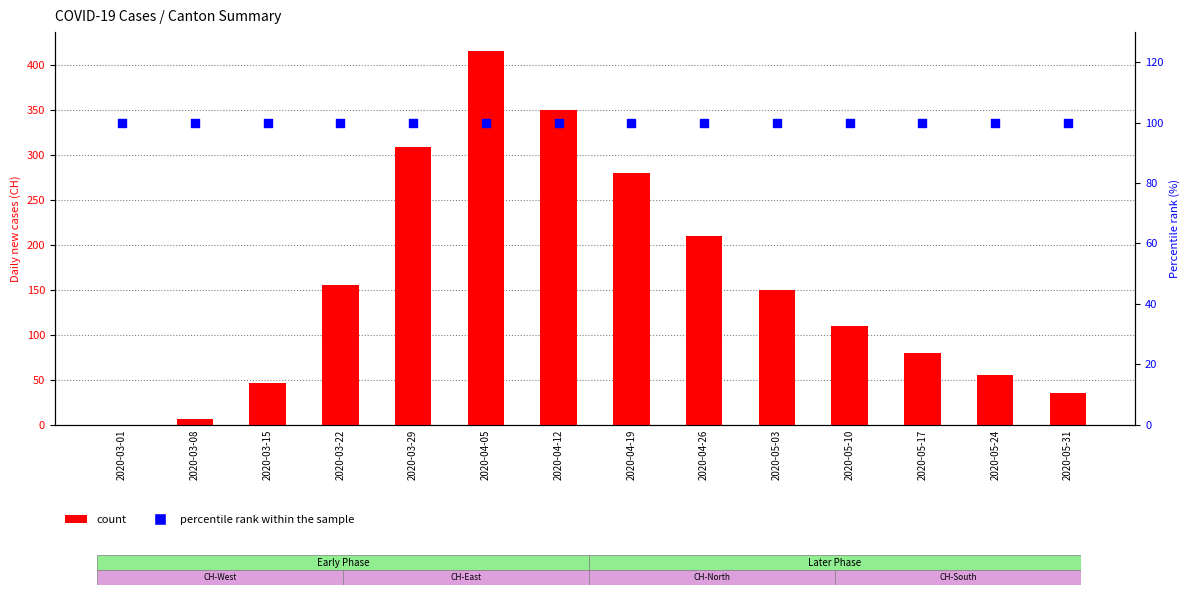

Which series reaches the maximum Y coordinate?

CH (count)